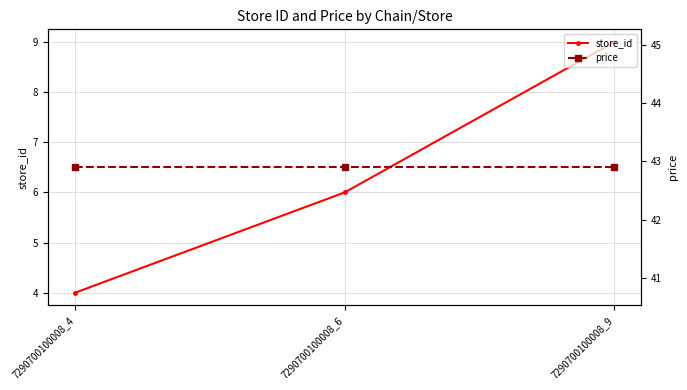

Read the store_id value at 7290700100008_9.

9